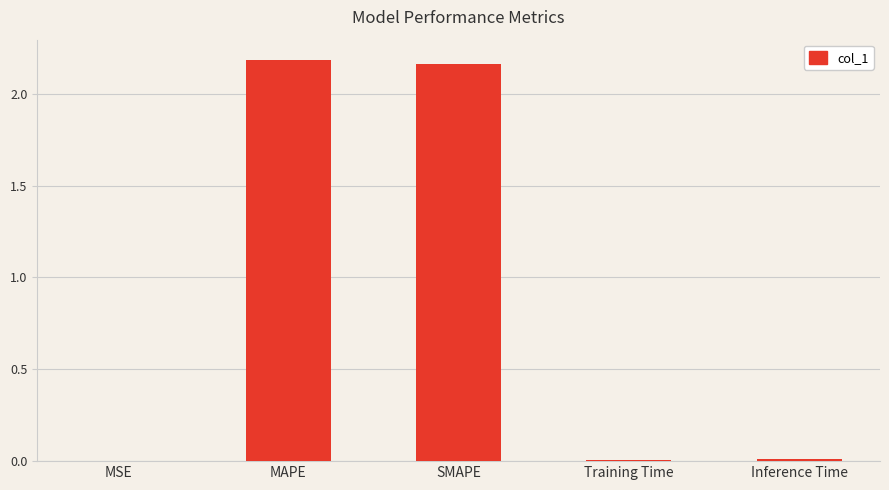

What is the sum of all values?

4.4